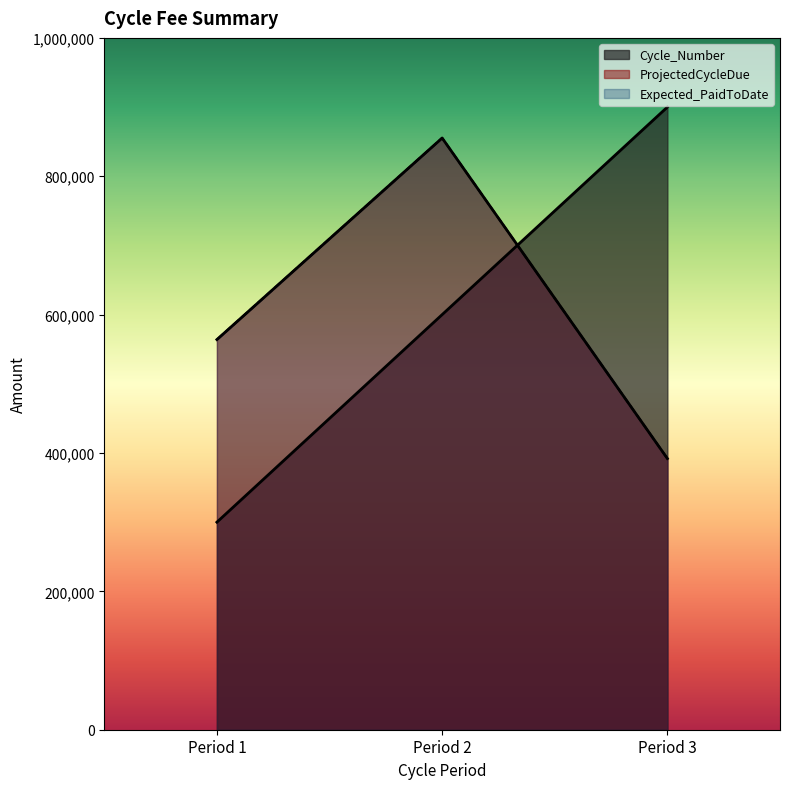

Rank the series at Period 2 from highest to lowest value.

ProjectedCycleDue, Expected_PaidToDate, Cycle_Number